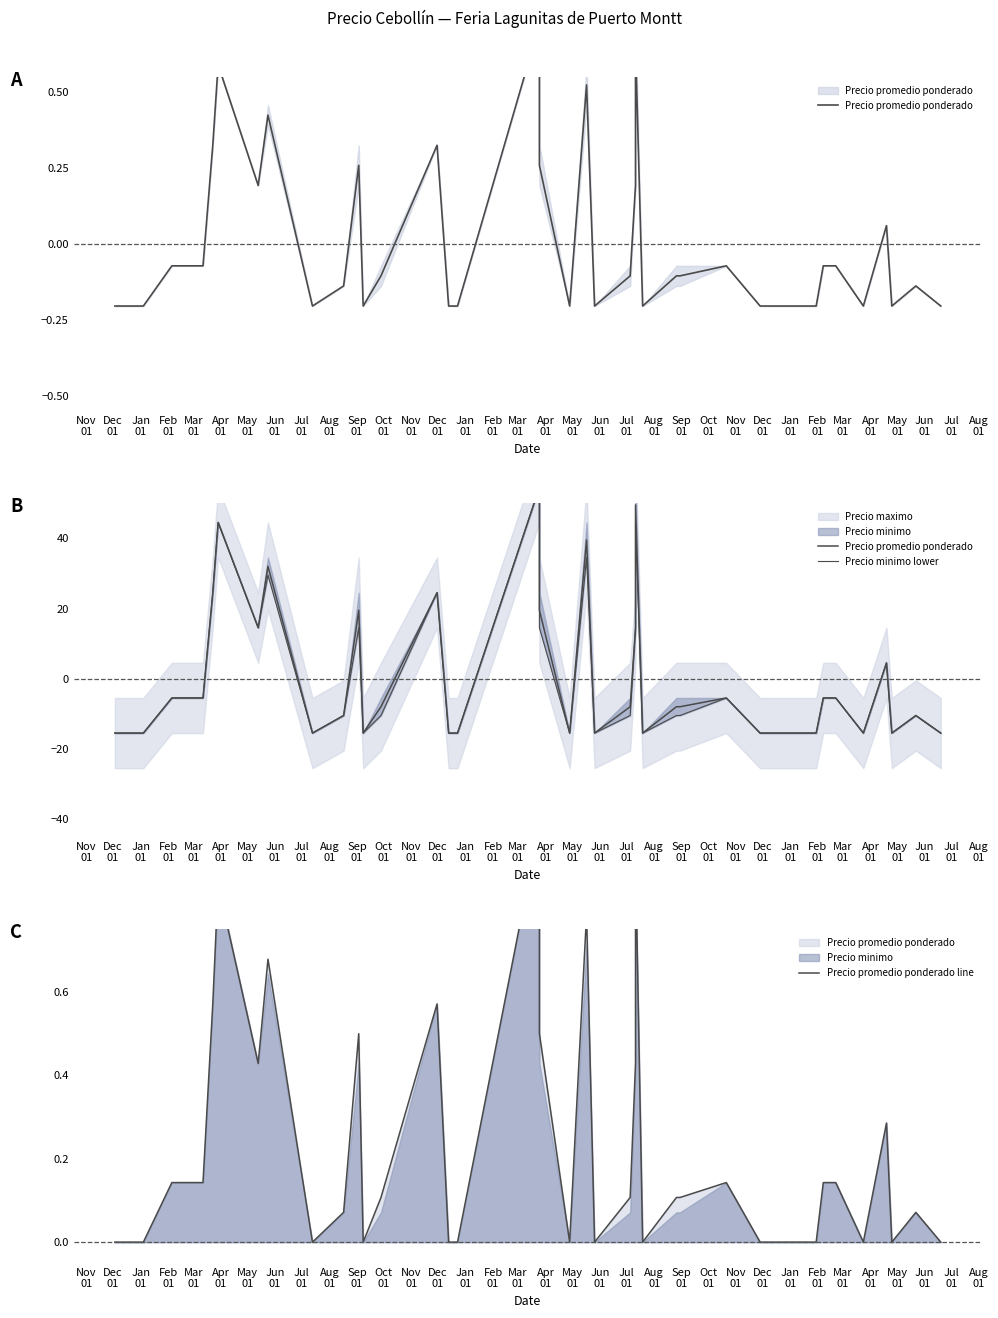

Between May
01 and Aug
01, which series saw the biggest shift?

Precio promedio ponderado